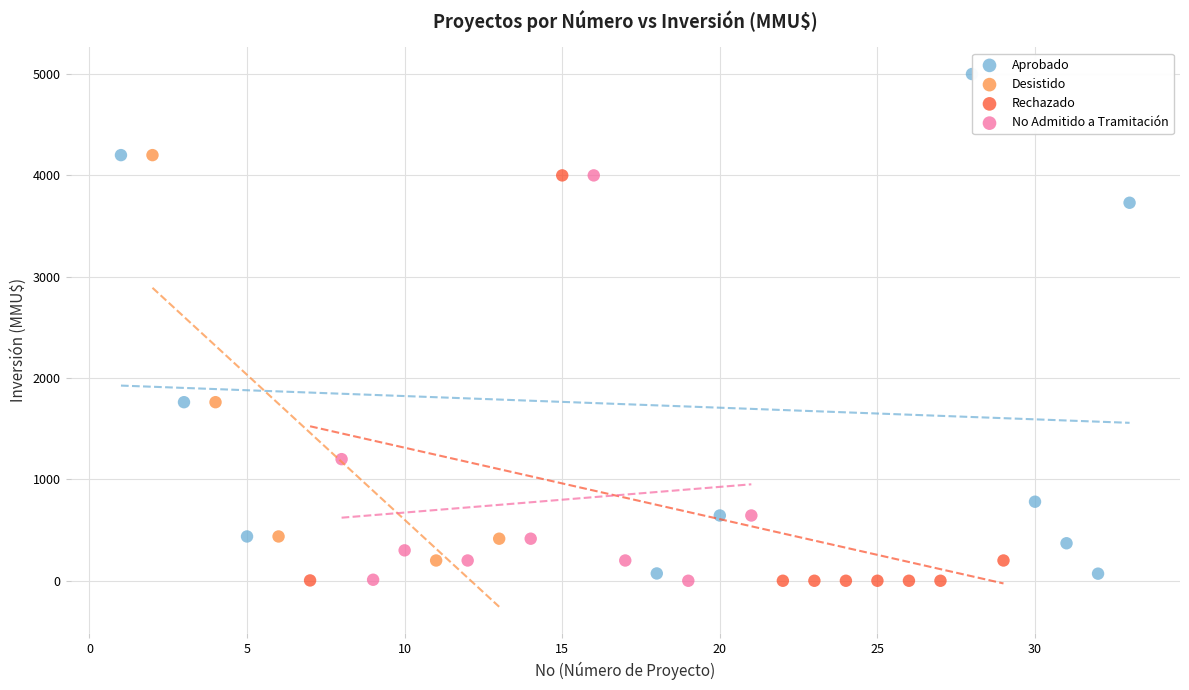

Which series has the widest spread of Y values?

Aprobado